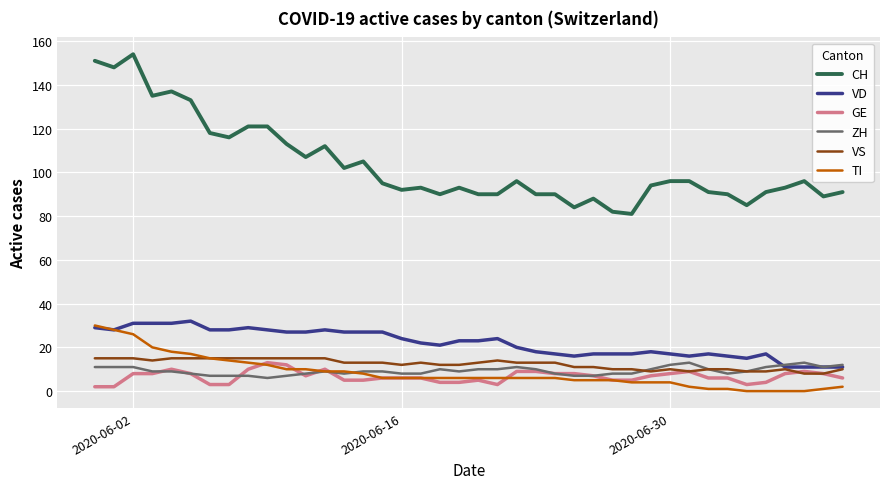

What is the minimum value for VD?

11